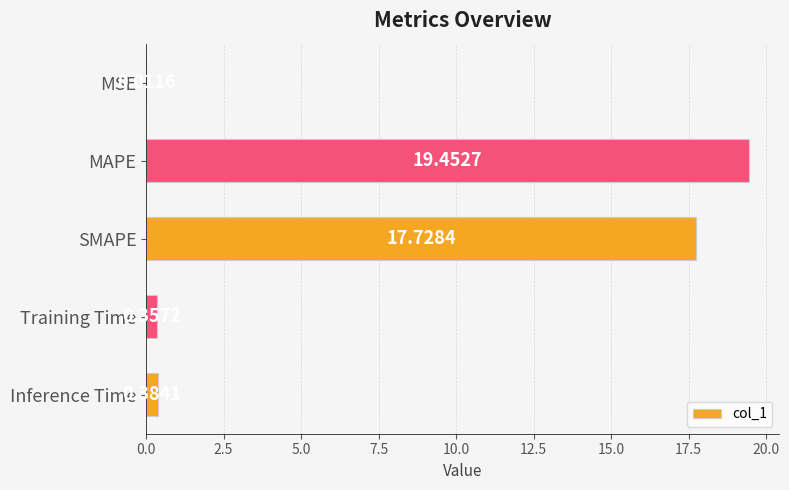

Where is the data nearest to the value 9?

Inference Time